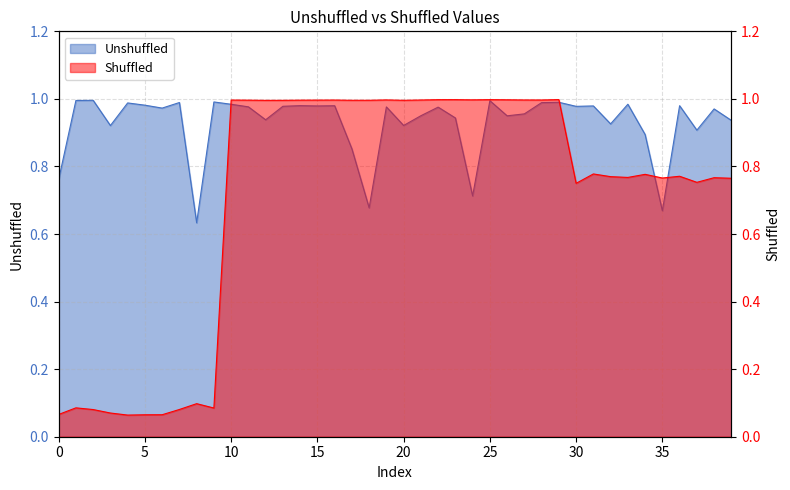

Which series has the largest total across all categories?

Unshuffled